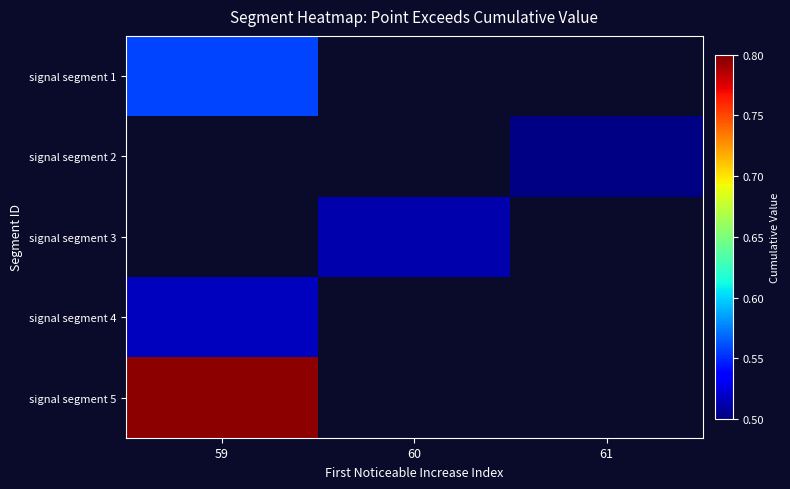

Is the value of signal segment 4 at 61 greater than the value of signal segment 1 at 61?

No